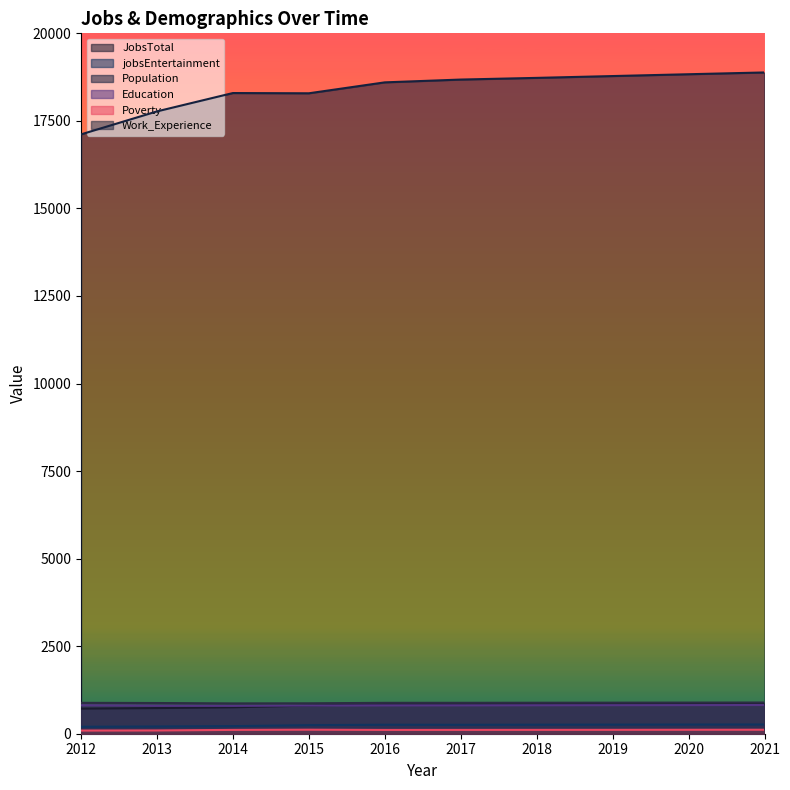

True or false: Work_Experience and jobsEntertainment intersect in this chart.

False